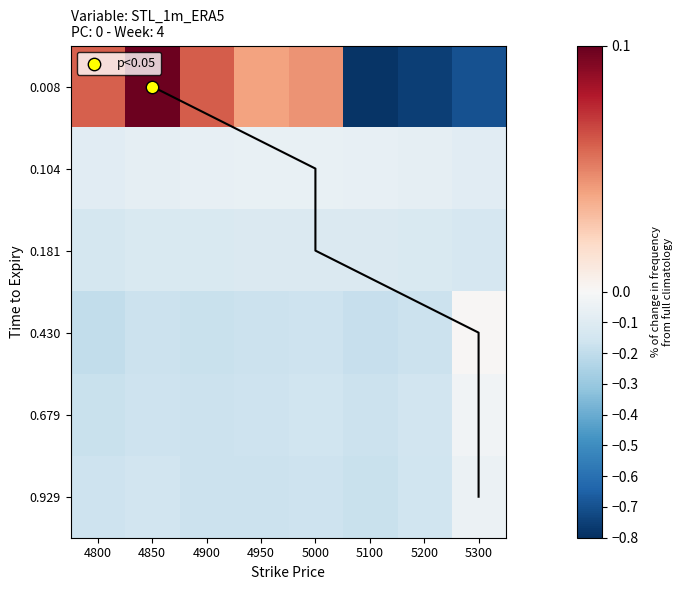

List the labels in order of 0.1041095890410959 value, largest first.

5000, 4950, 5100, 4900, 5200, 4850, 4800, 5300